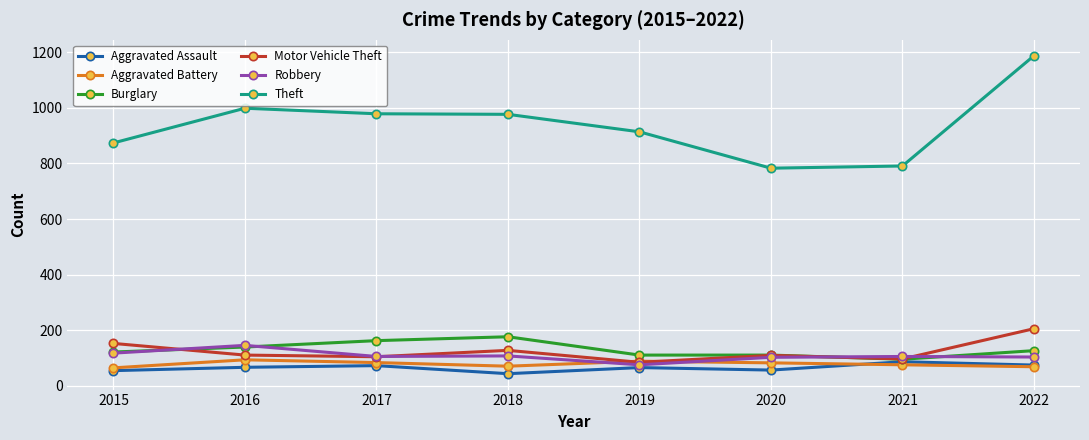

Count the number of categories in the chart.

8